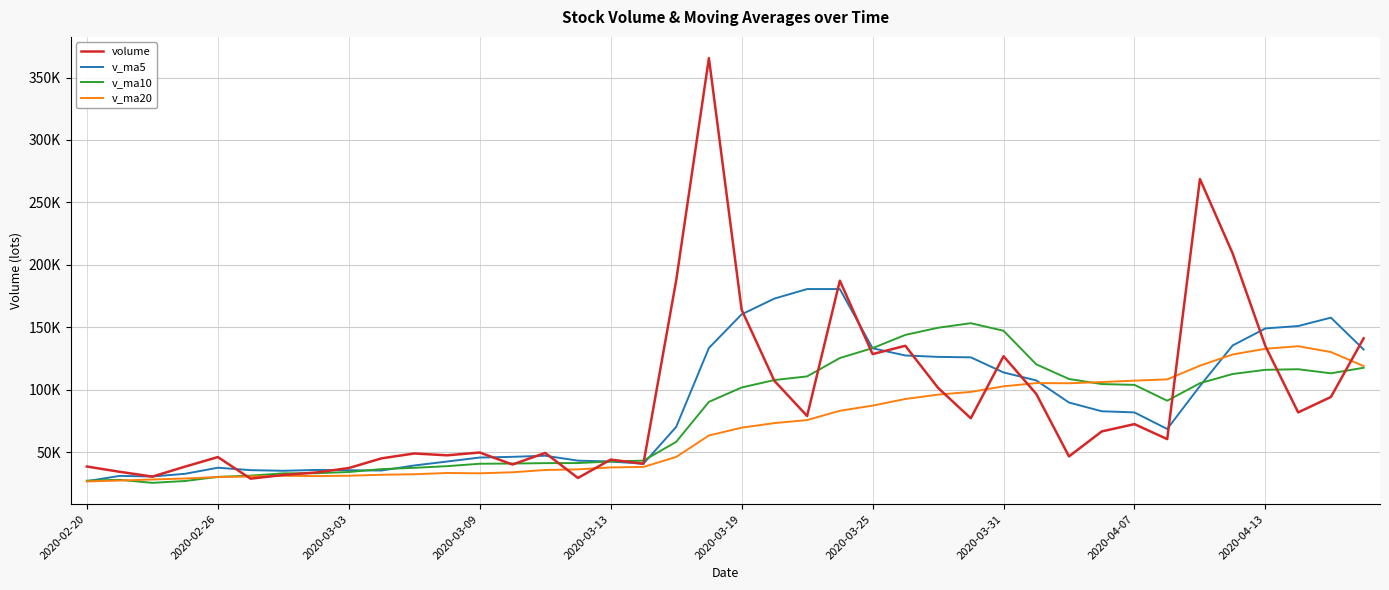

Is this an area chart (filled region under the line)?

No